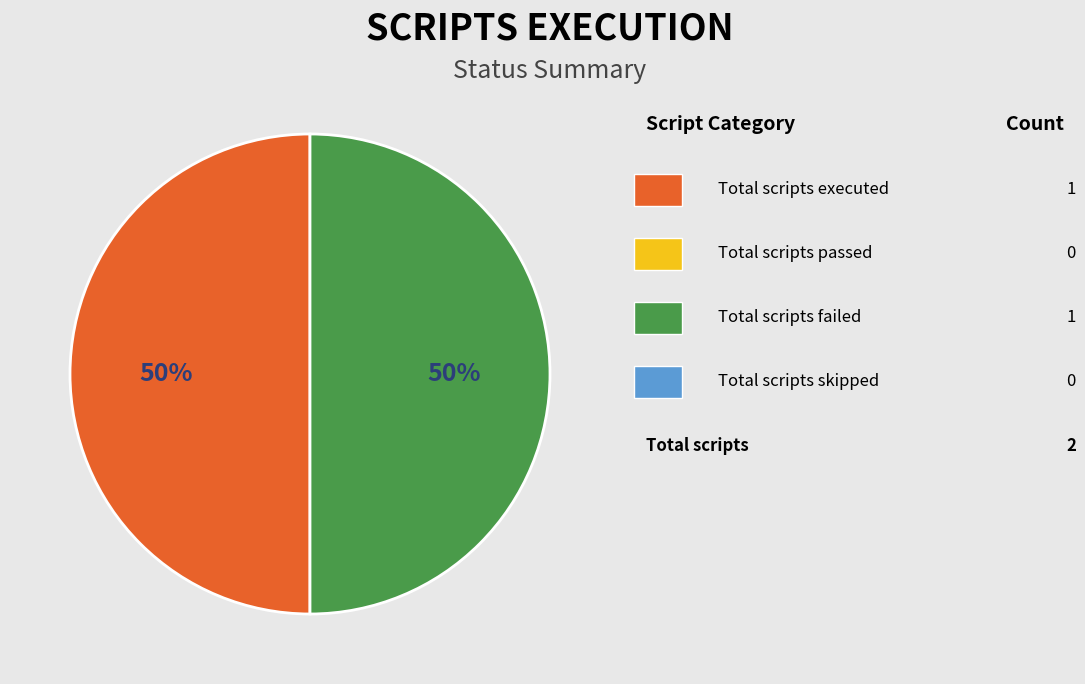

How many segments does this pie chart have?

2